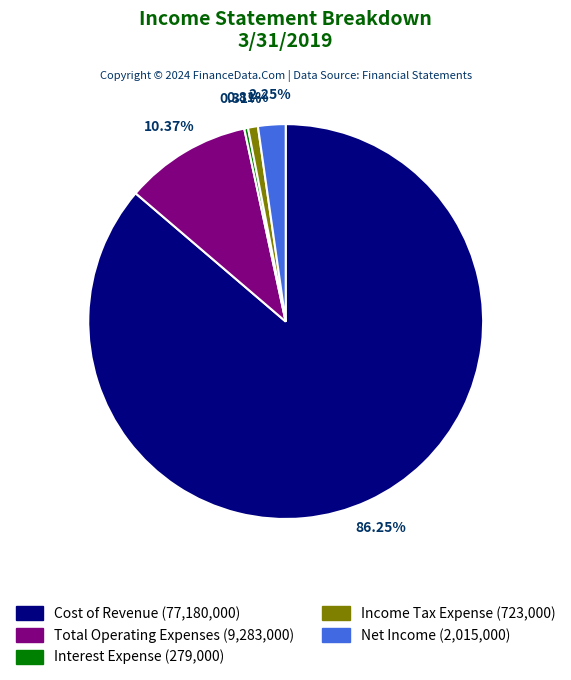

How many segments does this pie chart have?

5